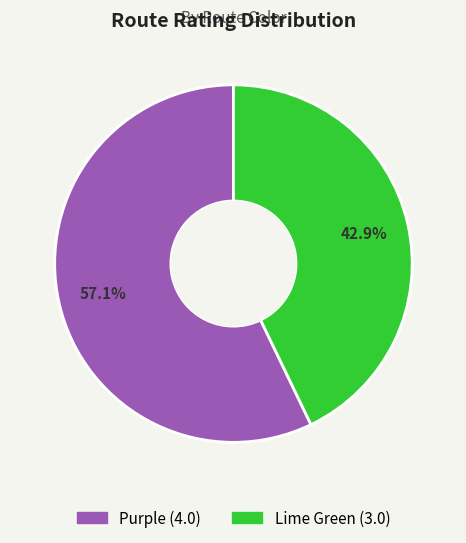

How many segments does this pie chart have?

2